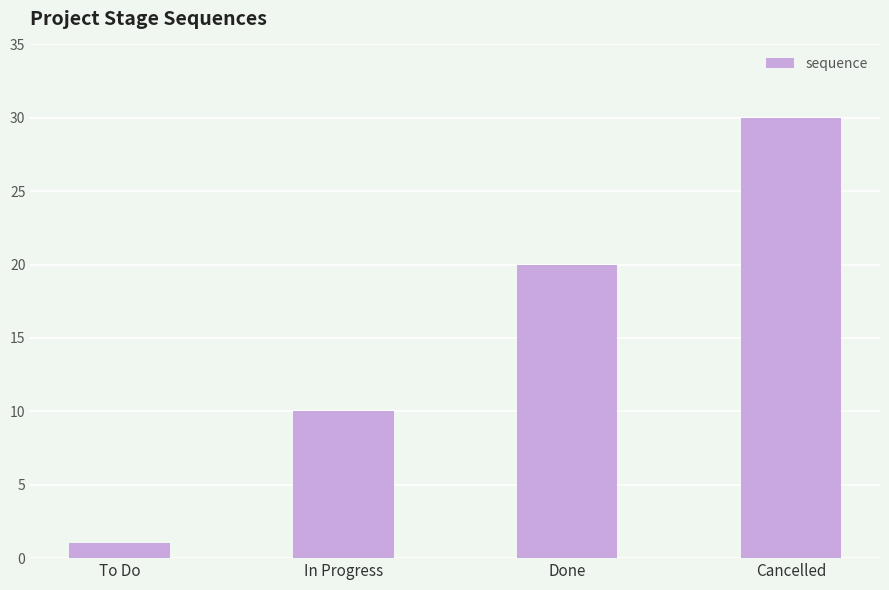

List the labels in order of value, largest first.

Cancelled, Done, In Progress, To Do